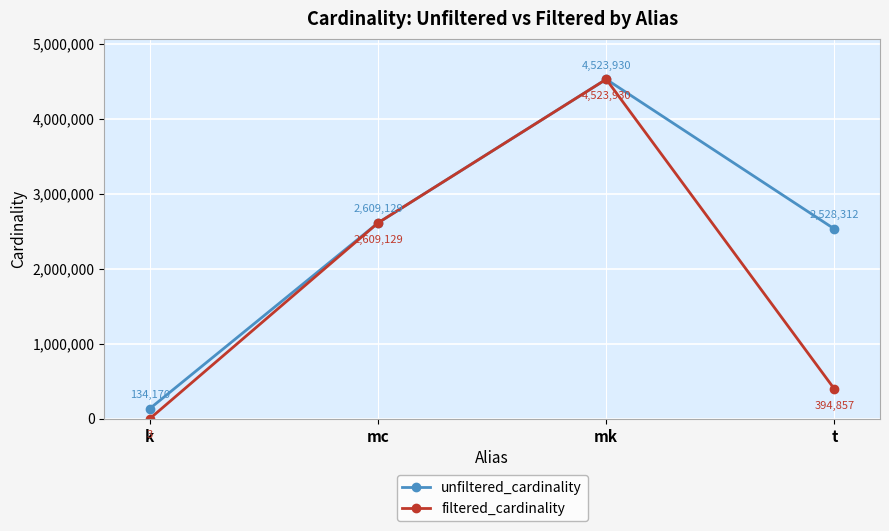

How many lines are shown in the chart?

2